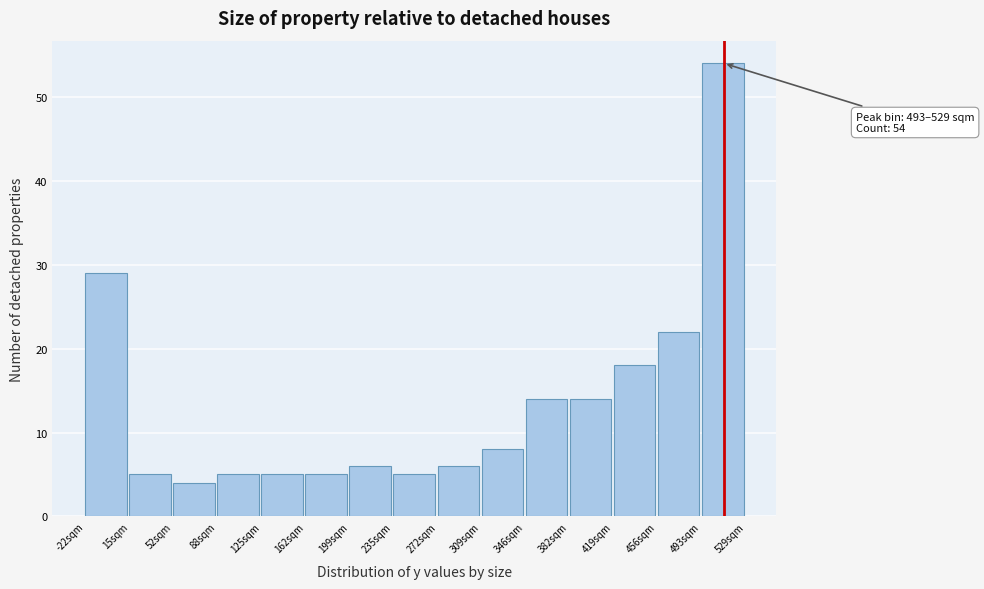

Which range on the x-axis has the tallest bar?

495 to 530